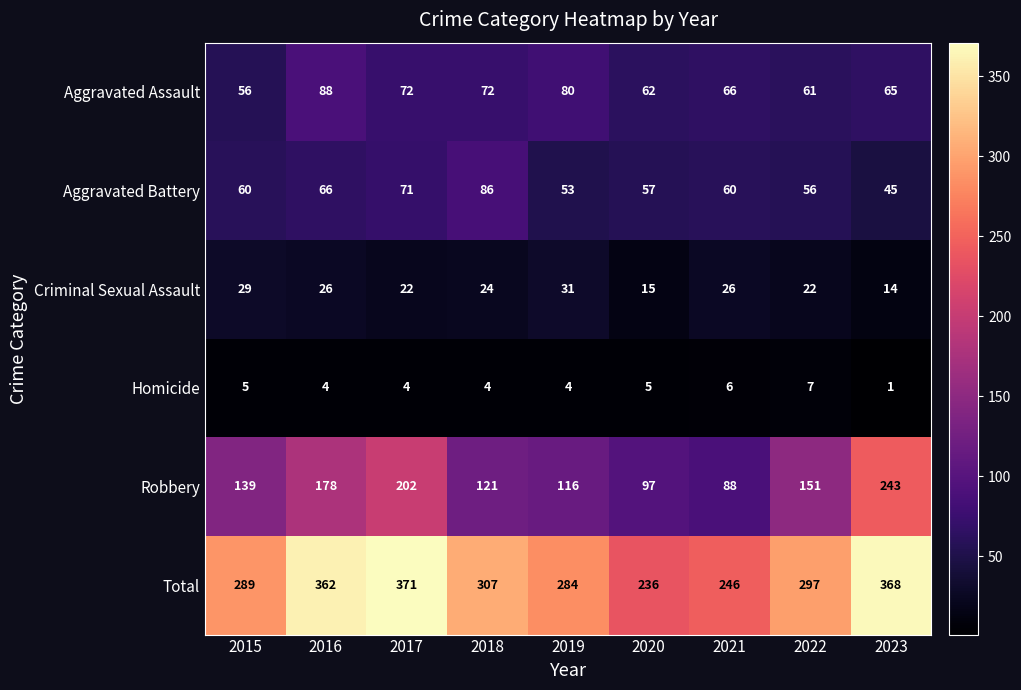

What is the total value across all series at 2015?

578